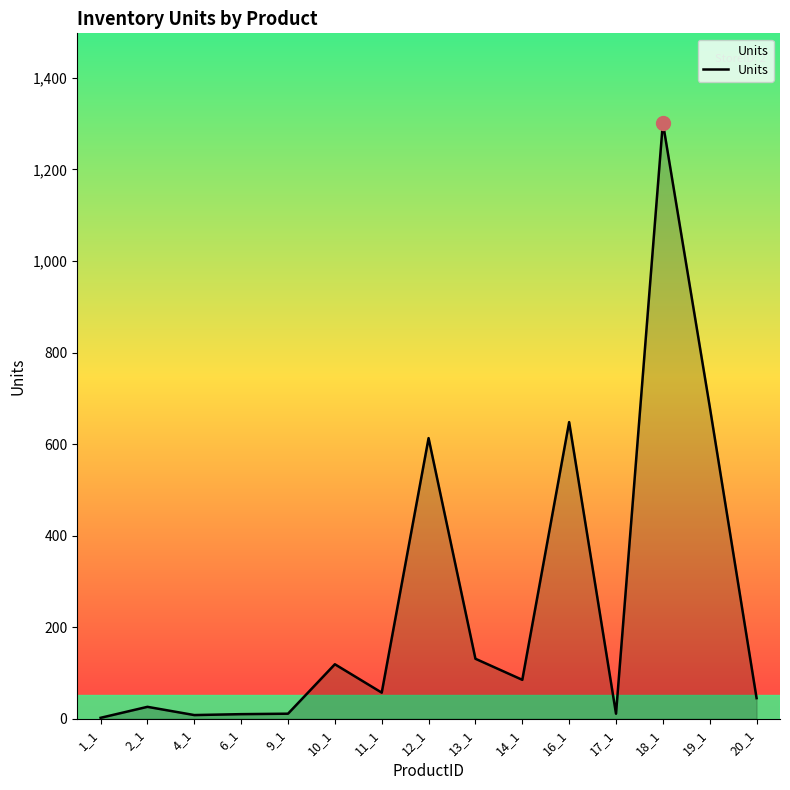

Approximately how many times larger is the value at 18_1 compared to 10_1?

10.9